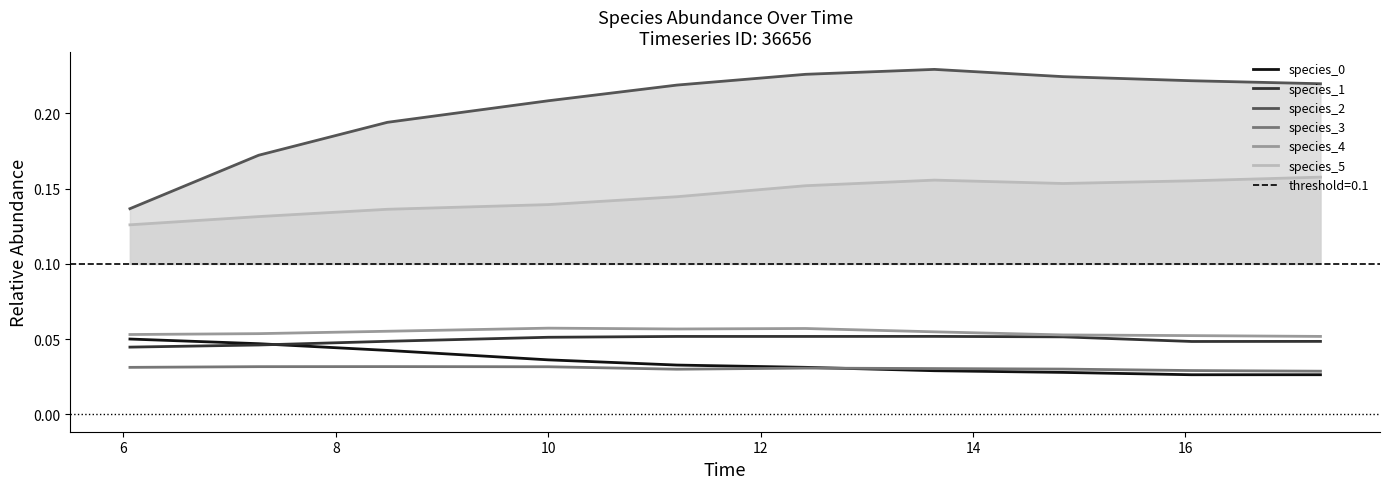

What is the difference between the highest and lowest values at 8?

0.2